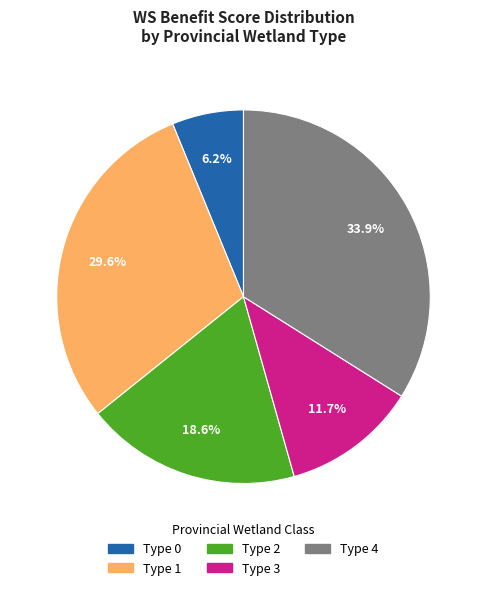

How many segments does this pie chart have?

5